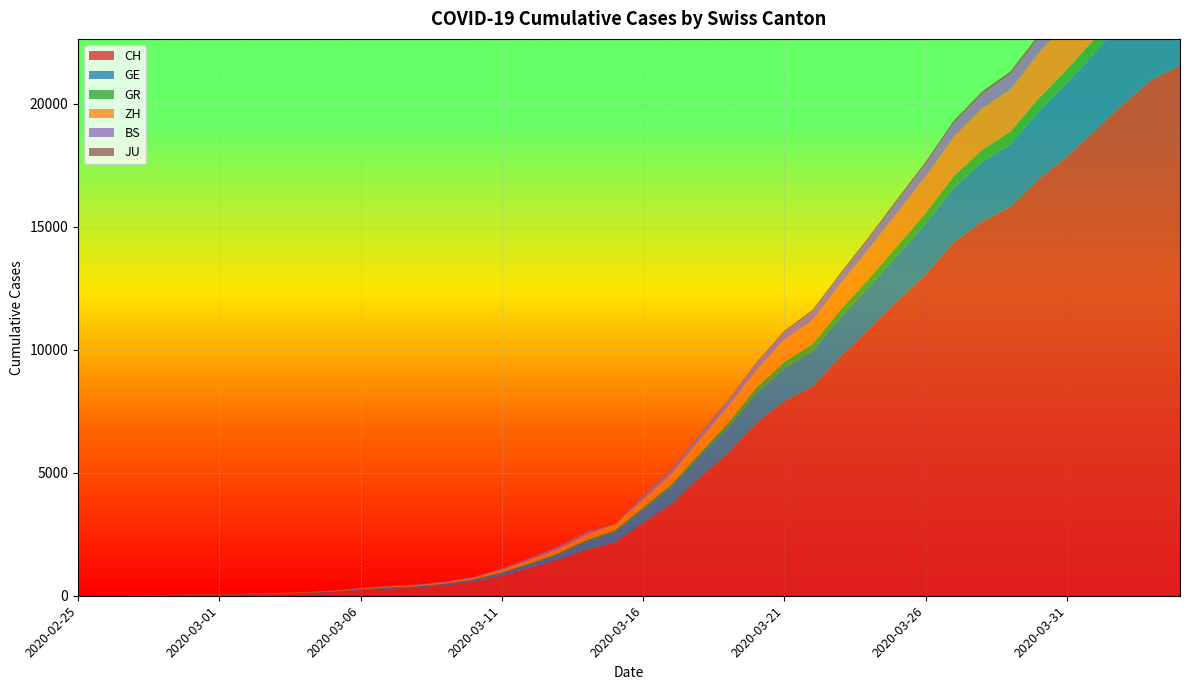

Reading left to right, what are all the values shown in this chart?

CH: 2020-02-25=0	2020-02-26=4	2020-02-27=8	2020-02-28=20	2020-02-29=30	2020-03-01=36	2020-03-02=50	2020-03-03=69	2020-03-04=97	2020-03-05=142	2020-03-06=219	2020-03-07=280	2020-03-08=327	2020-03-09=419	2020-03-10=569	2020-03-11=806	2020-03-12=1124	2020-03-13=1461	2020-03-14=1866	2020-03-15=2160	2020-03-16=2954	2020-03-17=3722	2020-03-18=4801	2020-03-19=5788	2020-03-20=7014	2020-03-21=7904	2020-03-22=8498	2020-03-23=9735	2020-03-24=10838	2020-03-25=11975	2020-03-26=13064	2020-03-27=14367	2020-03-28=15207	2020-03-29=15809	2020-03-30=16928	2020-03-31=17852	2020-04-01=18915	2020-04-02=20005	2020-04-03=20978	2020-04-04=21554
GE: 2020-02-25=0	2020-02-26=1	2020-02-27=1	2020-02-28=5	2020-02-29=9	2020-03-01=10	2020-03-02=11	2020-03-03=14	2020-03-04=16	2020-03-05=20	2020-03-06=30	2020-03-07=43	2020-03-08=45	2020-03-09=60	2020-03-10=79	2020-03-11=113	2020-03-12=154	2020-03-13=225	2020-03-14=347	2020-03-15=430	2020-03-16=551	2020-03-17=705	2020-03-18=857	2020-03-19=1035	2020-03-20=1204	2020-03-21=1342	2020-03-22=1445	2020-03-23=1600	2020-03-24=1717	2020-03-25=1856	2020-03-26=2057	2020-03-27=2215	2020-03-28=2419	2020-03-29=2530	2020-03-30=2743	2020-03-31=2984	2020-04-01=3160	2020-04-02=3445	2020-04-03=3650	2020-04-04=3788
GR: 2020-02-25=0	2020-02-26=2	2020-02-27=2	2020-02-28=6	2020-02-29=6	2020-03-01=6	2020-03-02=9	2020-03-03=9	2020-03-04=12	2020-03-05=14	2020-03-06=16	2020-03-07=17	2020-03-08=18	2020-03-09=18	2020-03-10=22	2020-03-11=31	2020-03-12=43	2020-03-13=53	2020-03-14=56	2020-03-15=71	2020-03-16=84	2020-03-17=101	2020-03-18=128	2020-03-19=182	2020-03-20=226	2020-03-21=258	2020-03-22=284	2020-03-23=300	2020-03-24=343	2020-03-25=393	2020-03-26=433	2020-03-27=474	2020-03-28=495	2020-03-29=519	2020-03-30=535	2020-03-31=547	2020-04-01=592	2020-04-02=622	2020-04-03=649	2020-04-04=657
ZH: 2020-02-25=0	2020-02-26=0	2020-02-27=2	2020-02-28=2	2020-02-29=6	2020-03-01=7	2020-03-02=10	2020-03-03=13	2020-03-04=15	2020-03-05=23	2020-03-06=29	2020-03-07=34	2020-03-08=40	2020-03-09=49	2020-03-10=62	2020-03-11=101	2020-03-12=140	2020-03-13=163	2020-03-14=218	2020-03-15=250	2020-03-16=326	2020-03-17=429	2020-03-18=568	2020-03-19=679	2020-03-20=711	2020-03-21=919	2020-03-22=978	2020-03-23=1067	2020-03-24=1213	2020-03-25=1357	2020-03-26=1489	2020-03-27=1616	2020-03-28=1690	2020-03-29=1722	2020-03-30=1848	2020-03-31=1936	2020-04-01=2125	2020-04-02=2289	2020-04-03=2417	2020-04-04=2450
BS: 2020-02-25=0	2020-02-26=0	2020-02-27=1	2020-02-28=1	2020-02-29=1	2020-03-01=1	2020-03-02=1	2020-03-03=3	2020-03-04=3	2020-03-05=8	2020-03-06=15	2020-03-07=21	2020-03-08=24	2020-03-09=28	2020-03-10=33	2020-03-11=49	2020-03-12=73	2020-03-13=92	2020-03-14=100	2020-03-15=0	2020-03-16=143	2020-03-17=164	2020-03-18=181	2020-03-19=220	2020-03-20=270	2020-03-21=297	2020-03-22=356	2020-03-23=374	2020-03-24=410	2020-03-25=462	2020-03-26=501	2020-03-27=530	2020-03-28=569	2020-03-29=605	2020-03-30=617	2020-03-31=653	2020-04-01=687	2020-04-02=714	2020-04-03=754	2020-04-04=767
JU: 2020-02-25=0	2020-02-26=0	2020-02-27=1	2020-02-28=1	2020-02-29=1	2020-03-01=1	2020-03-02=1	2020-03-03=2	2020-03-04=2	2020-03-05=4	2020-03-06=4	2020-03-07=5	2020-03-08=5	2020-03-09=7	2020-03-10=7	2020-03-11=7	2020-03-12=12	2020-03-13=17	2020-03-14=18	2020-03-15=19	2020-03-16=25	2020-03-17=29	2020-03-18=32	2020-03-19=36	2020-03-20=44	2020-03-21=54	2020-03-22=61	2020-03-23=69	2020-03-24=82	2020-03-25=92	2020-03-26=100	2020-03-27=114	2020-03-28=119	2020-03-29=127	2020-03-30=128	2020-03-31=140	2020-04-01=145	2020-04-02=149	2020-04-03=149	2020-04-04=154